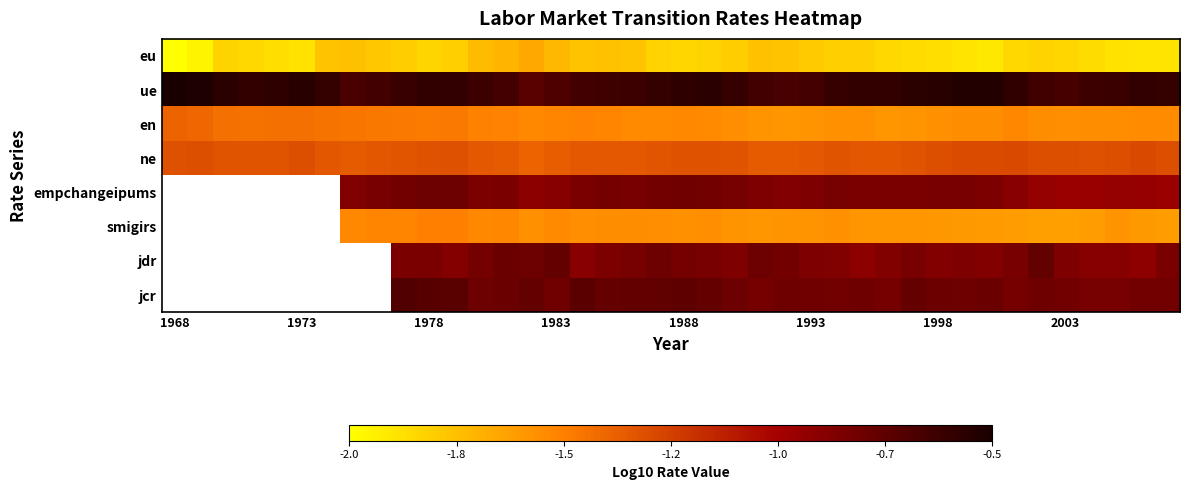

What is the average value of the eu series?

-1.8